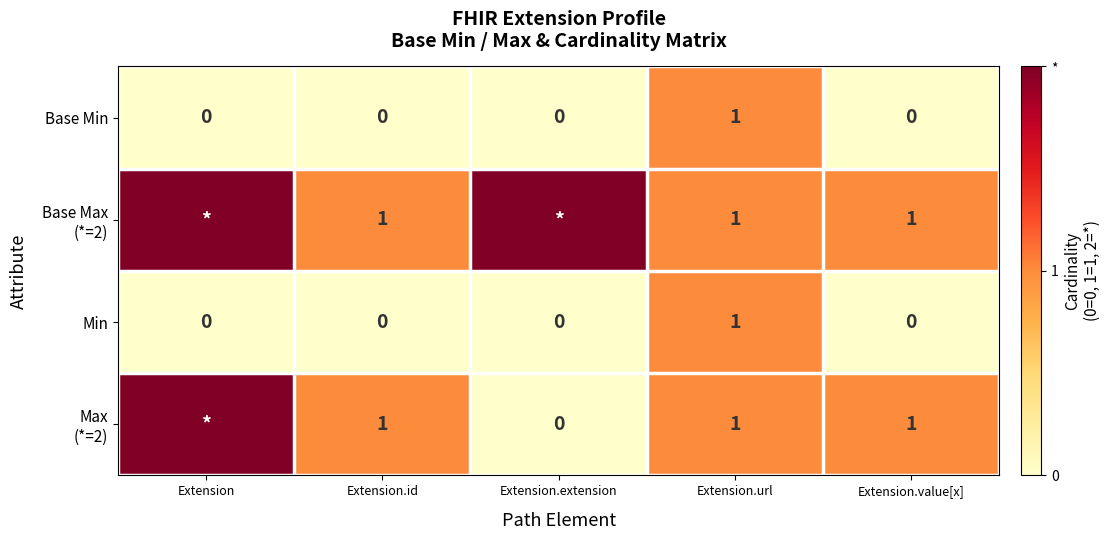

Is it true that Base Min equals 1 at Extension.url?

True